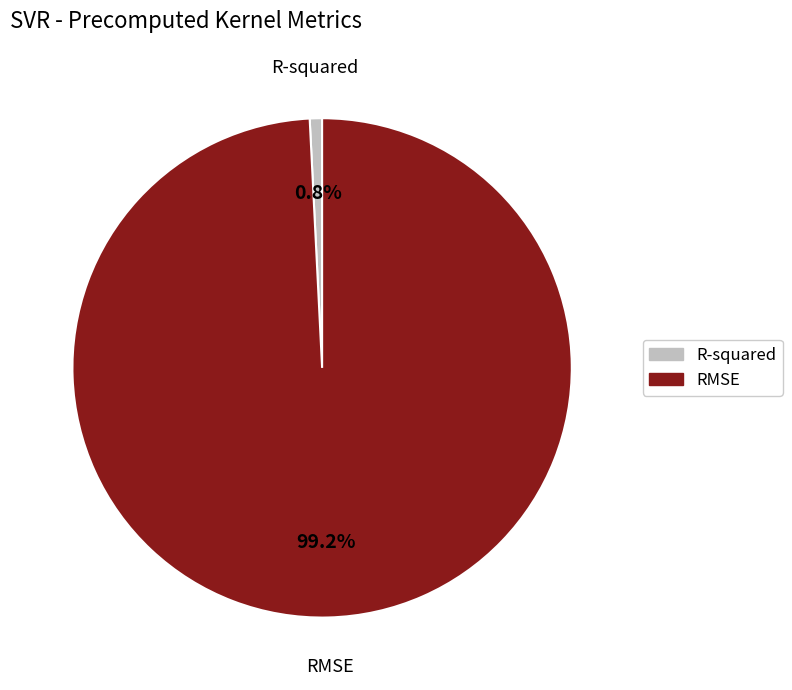

What is the smallest slice in the pie chart?

R-squared